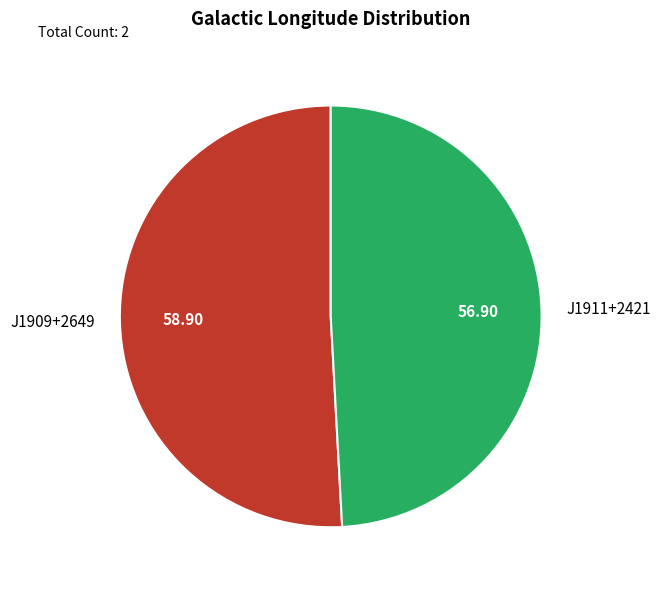

Which has a higher value, J1909+2649 or J1911+2421?

J1909+2649